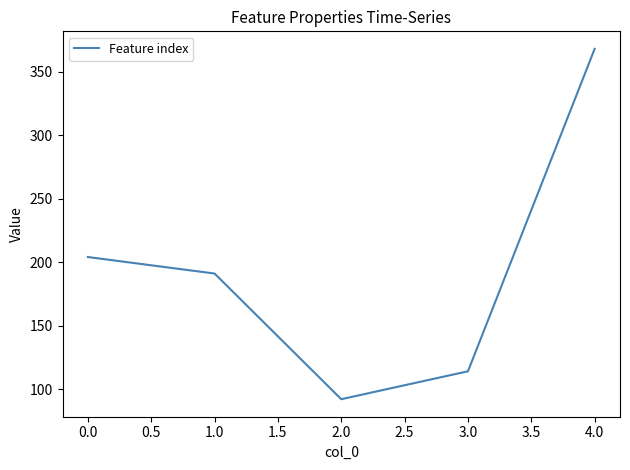

True or false: the data has more than 0 interior local peaks.

False